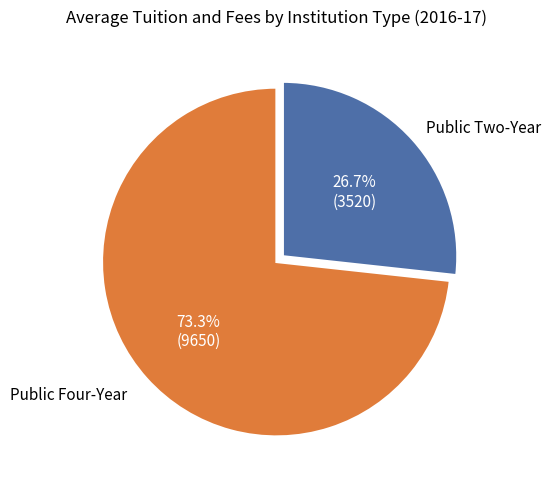

Is there a majority slice in this chart?

Yes